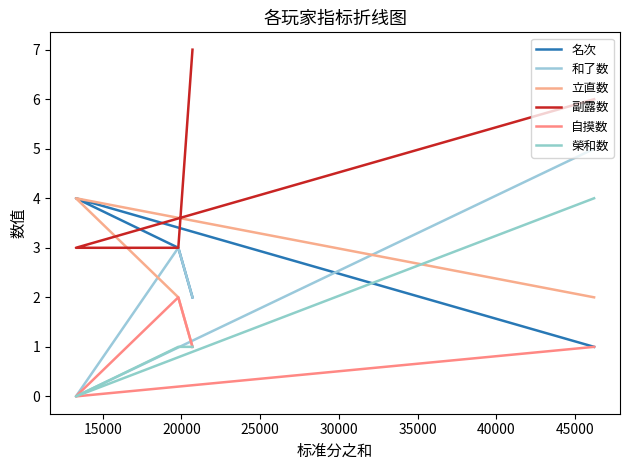

Is the value of 名次 at 25000 greater than the value of 立直数 at 15000?

No